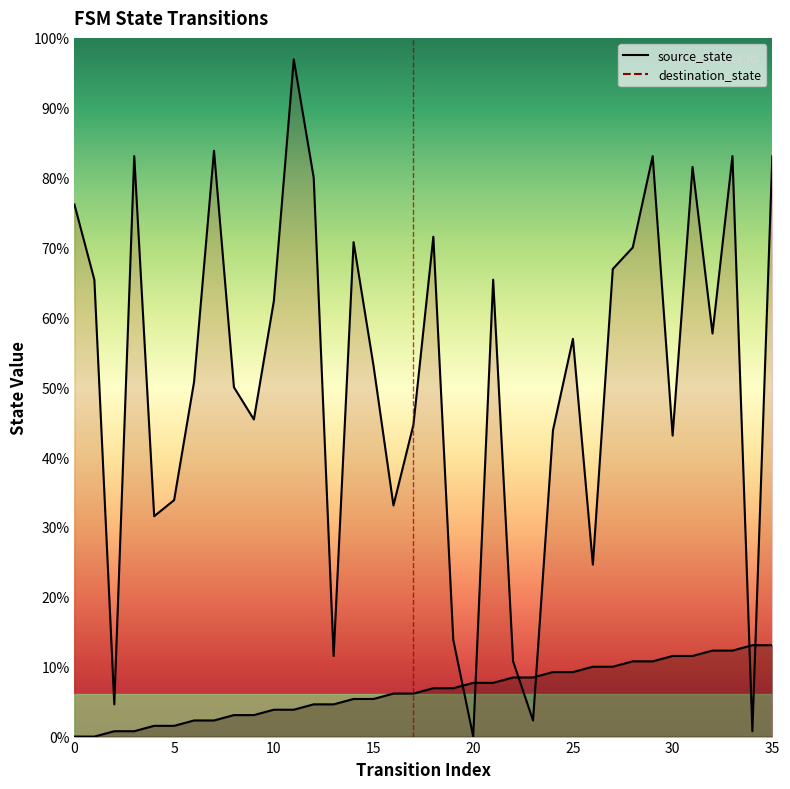

Rank the series by their maximum value, from lowest to highest.

source_state, destination_state